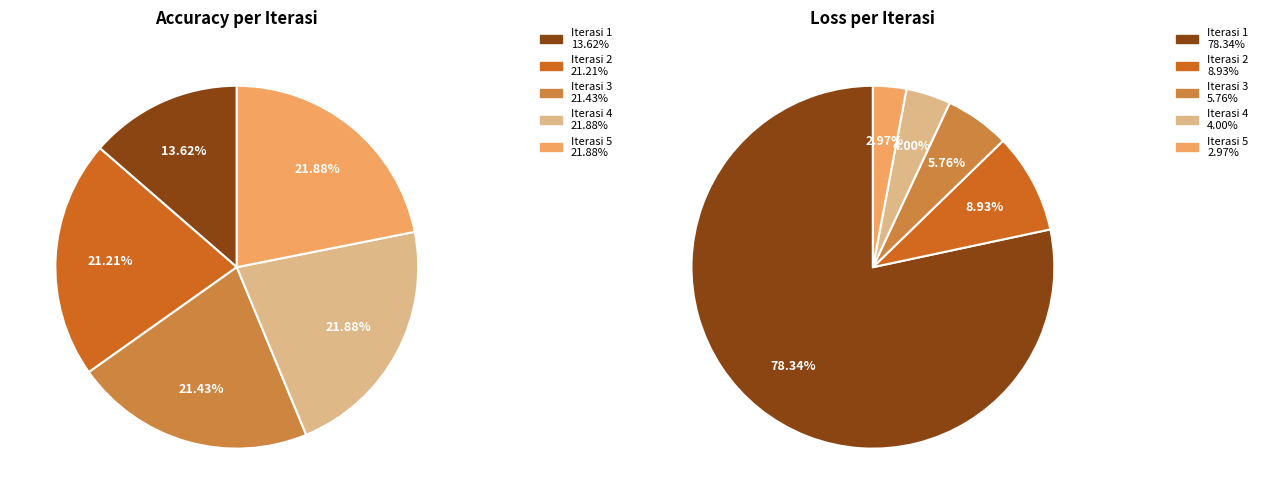

Count the number of slices in the pie.

5